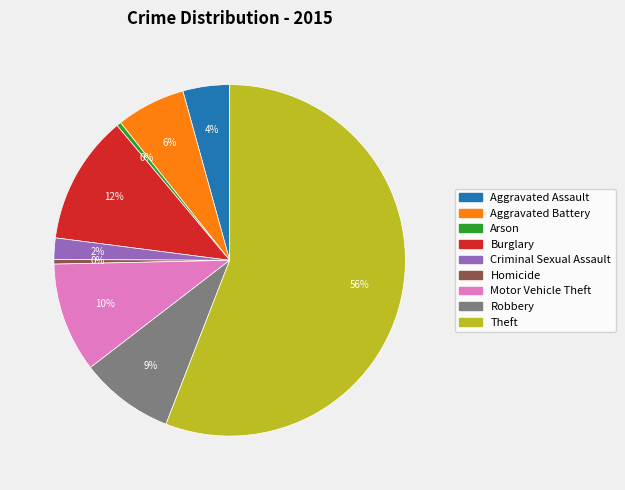

Does Aggravated Assault represent more than half of the total?

No